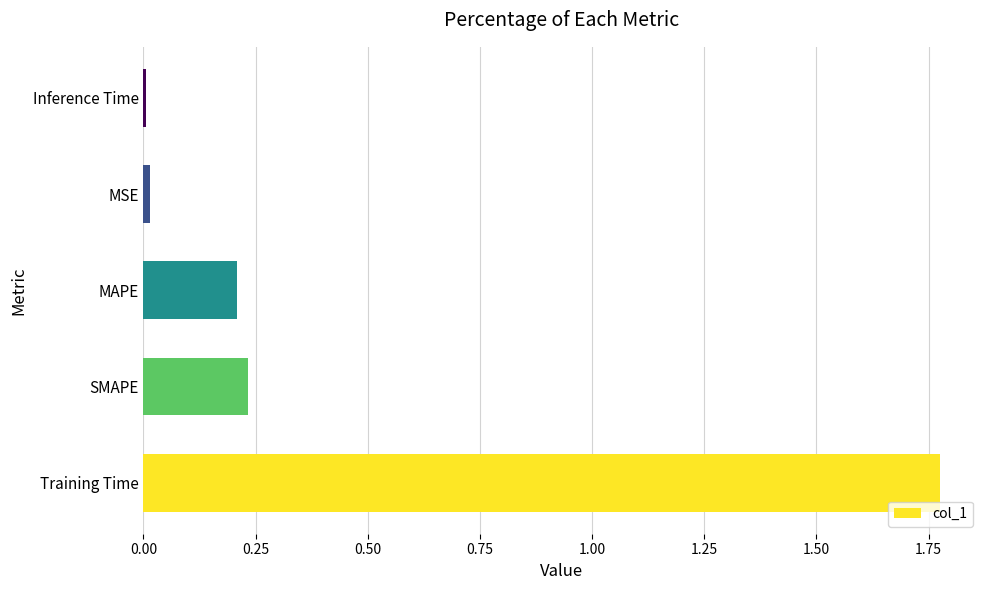

Is it true that the value at MAPE is 0.2?

True